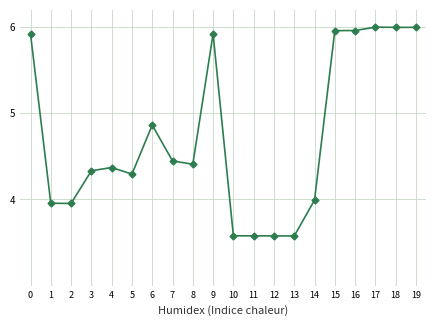

Which has a higher value, 8 or 15?

15